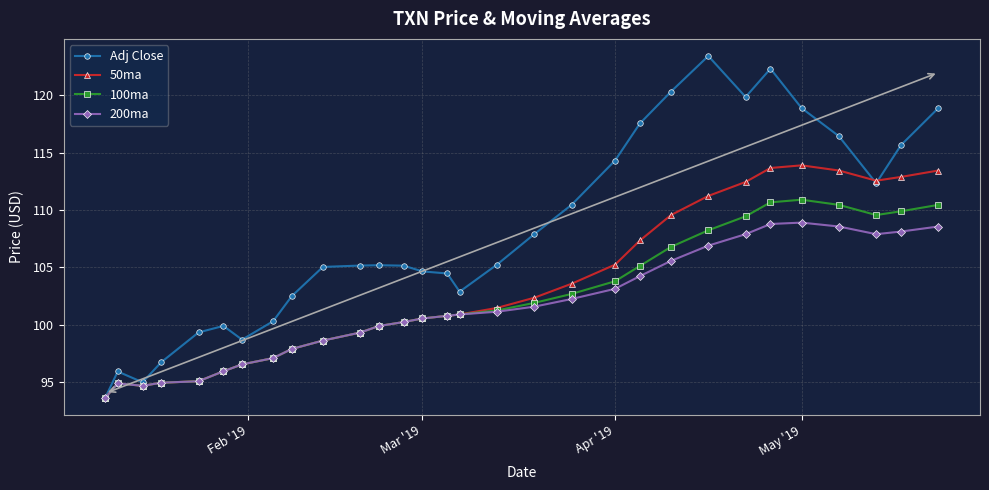

List the series in order of their peak value, lowest first.

200ma, 100ma, 50ma, Adj Close